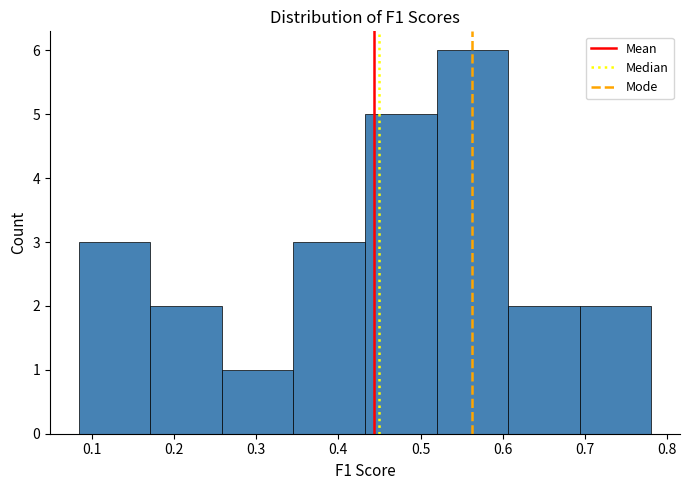

Reading left to right, list every bar in this chart as the range it spans on the x-axis followed by its height. Neither the bar edges nor the heights are printed on the chart, so give them approximately, as read against the axes.

0.08 to 0.17: 3
0.17 to 0.26: 2
0.26 to 0.35: 1
0.35 to 0.43: 3
0.43 to 0.52: 5
0.52 to 0.61: 6
0.61 to 0.69: 2
0.69 to 0.78: 2